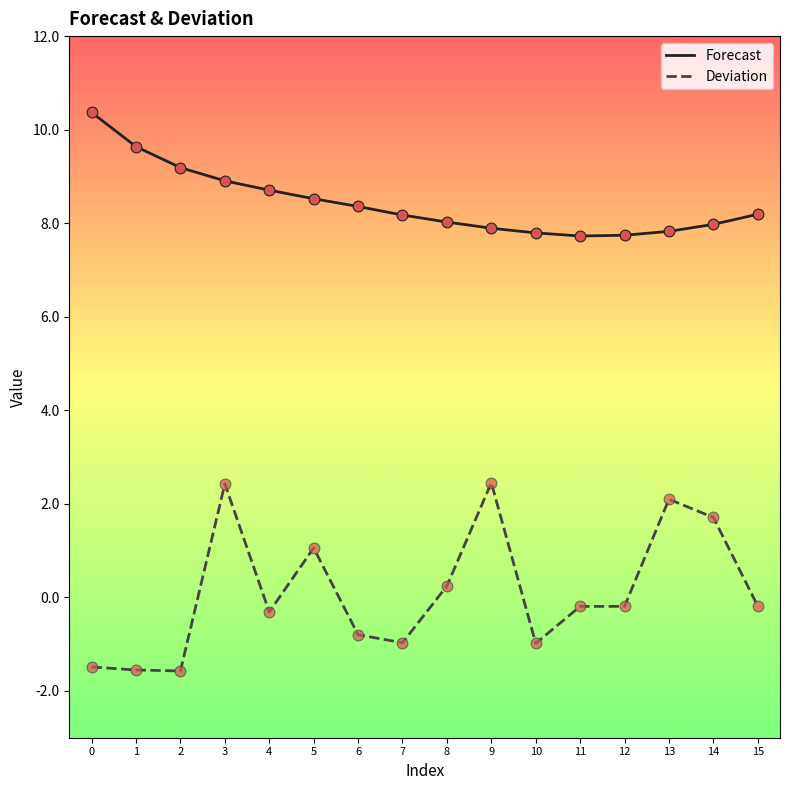

Which series changed the most between 3 and 6?

Deviation